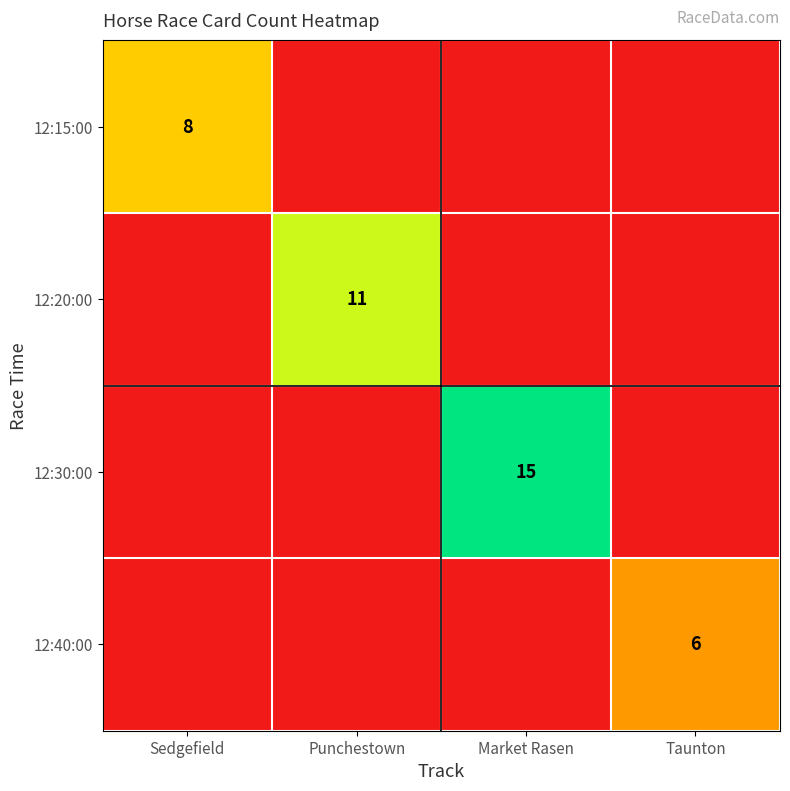

What is the sum of the 12:30:00 values at Taunton and Market Rasen?

15